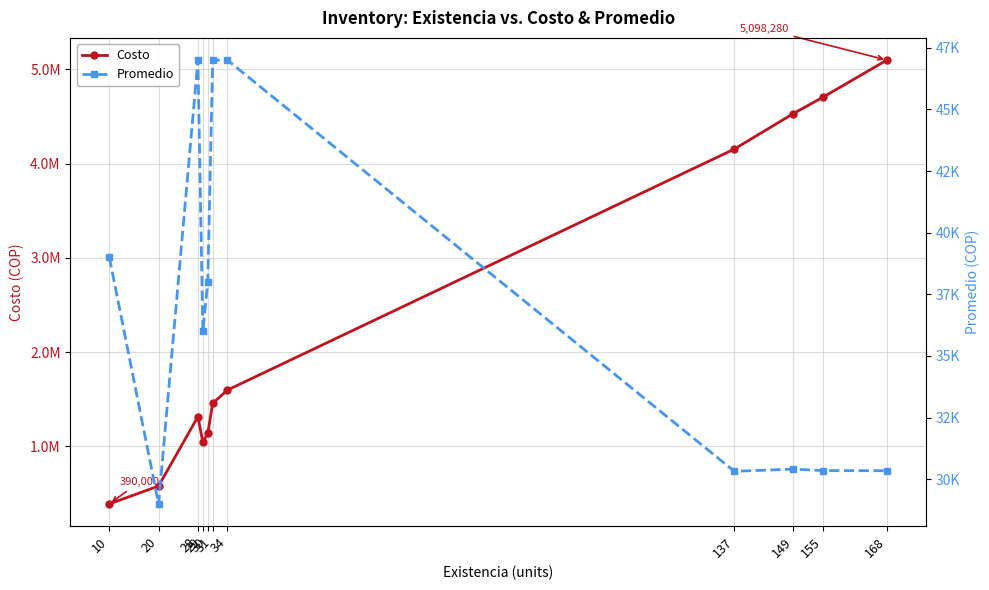

What is the average value of the Promedio series?

36766.6